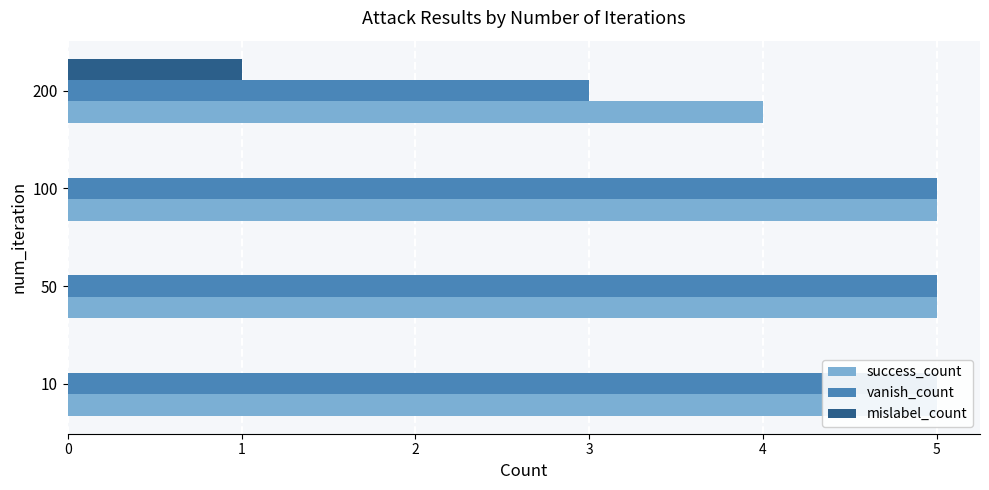

Does the chart contain stacked bars?

No